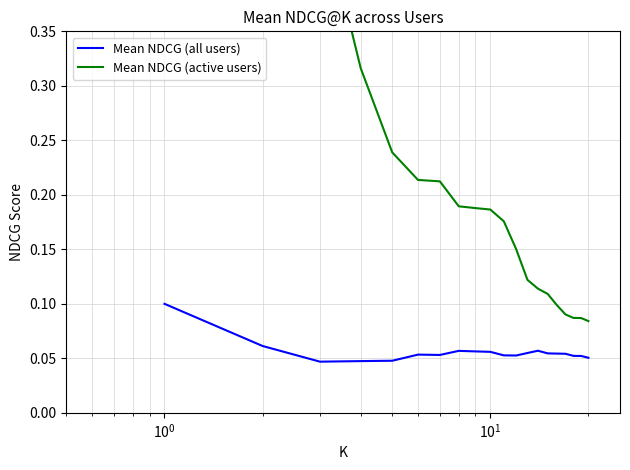

At how many categories does at least one series exceed 0?

20